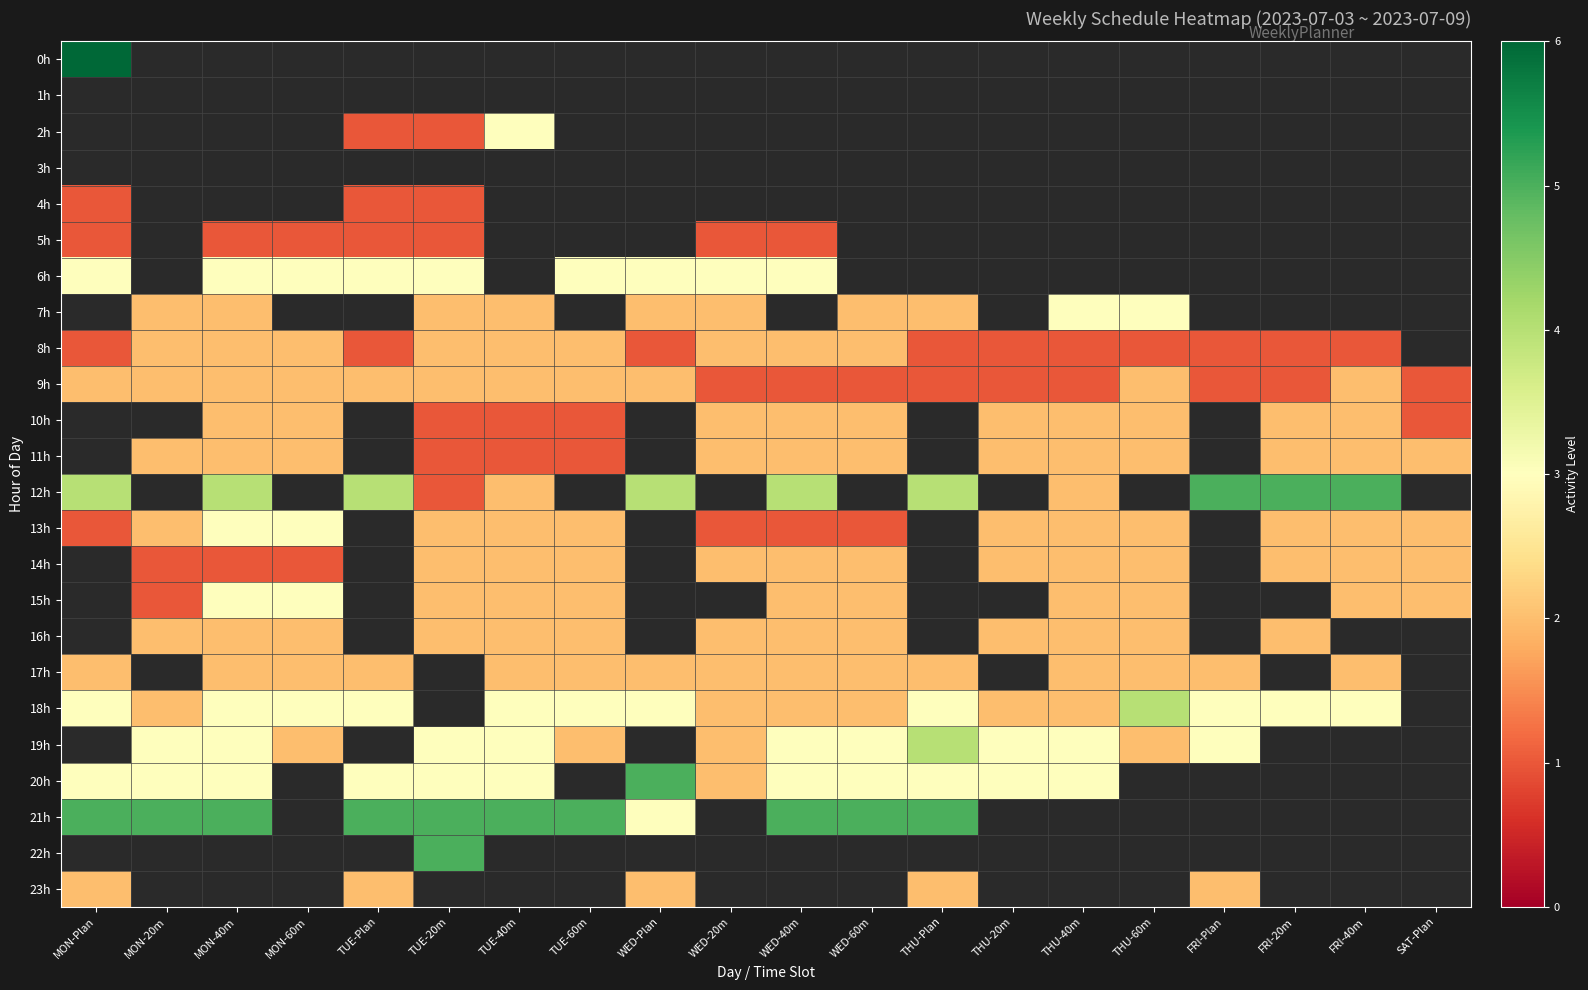

The value of 12h at THU-40m is 2.0. True or false?

True